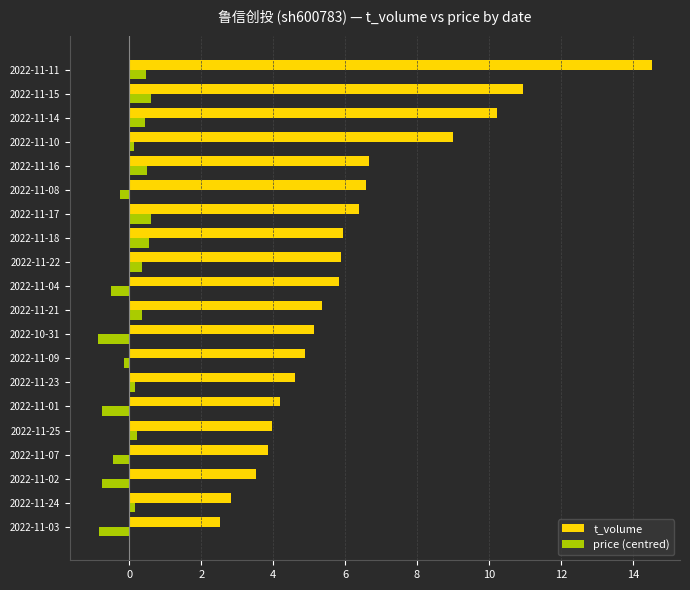

What is the maximum value shown in the chart?

14.5